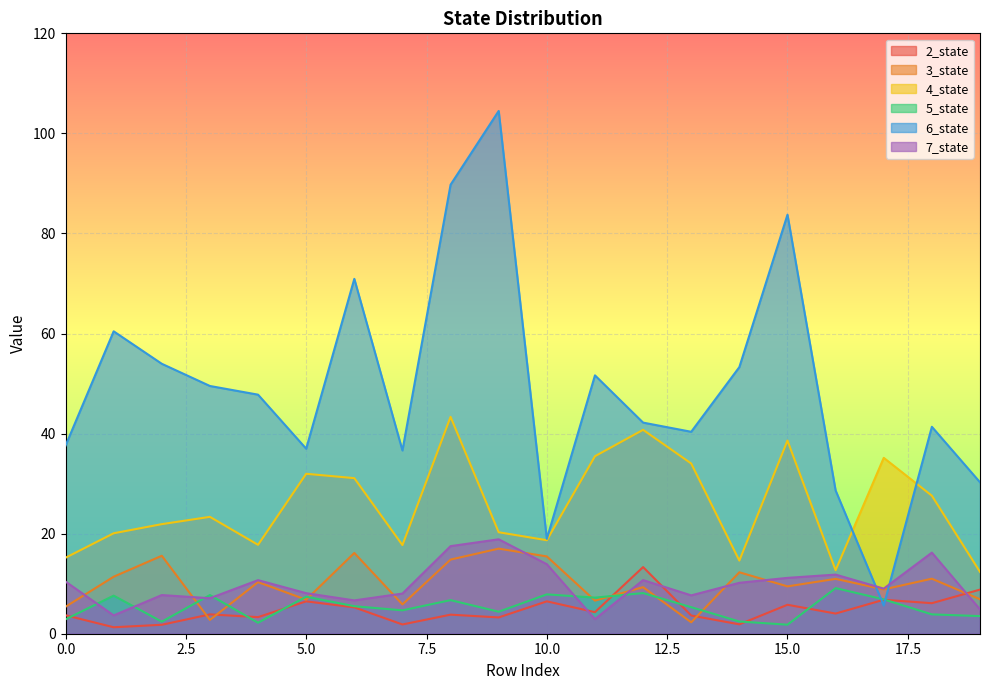

How many data points in 6_state are less than 47?

10